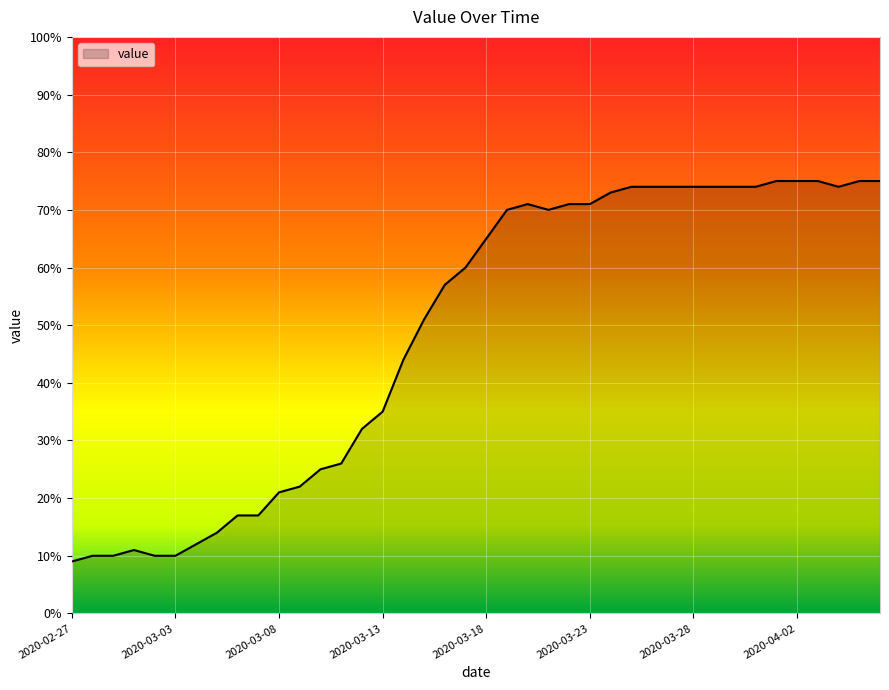

What is the smallest value displayed?

9